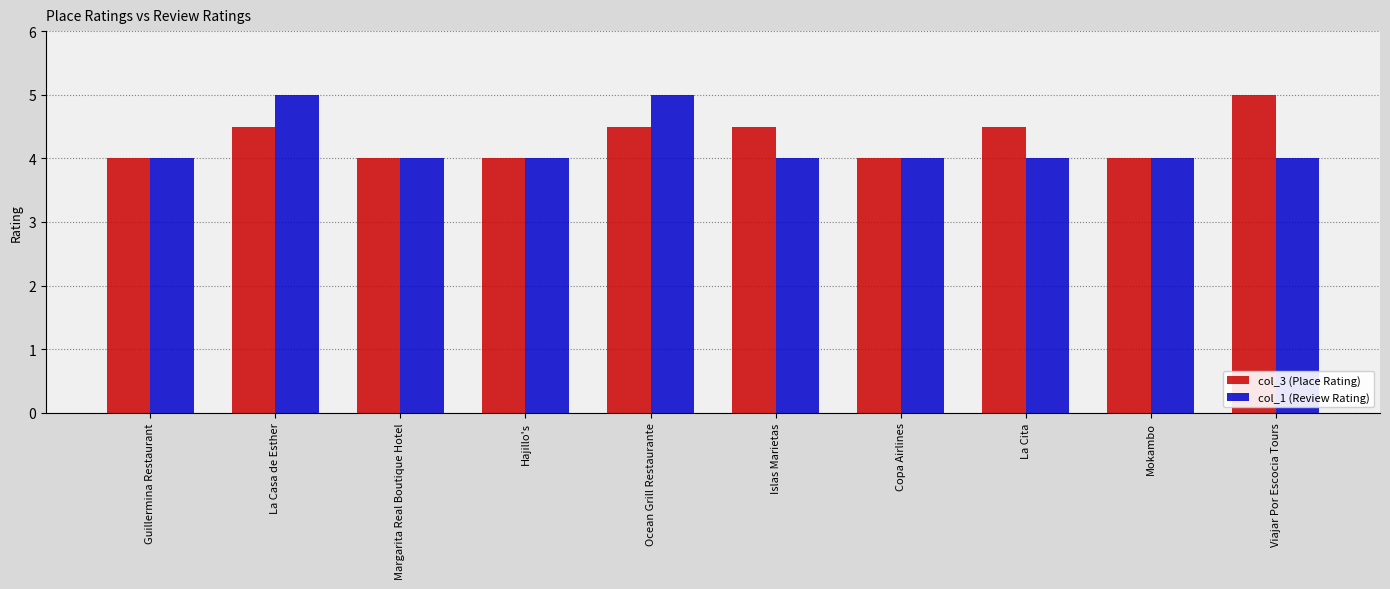

Rank the series at Viajar Por Escocia Tours from highest to lowest value.

col_3 (Place Rating), col_1 (Review Rating)